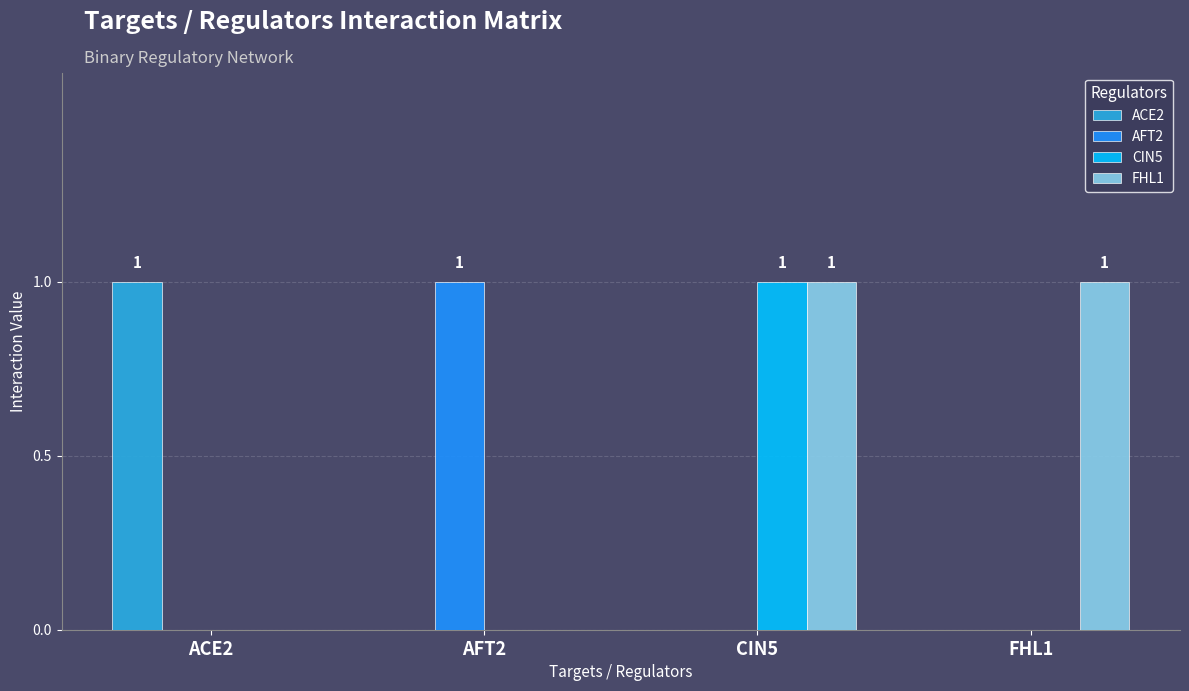

Between CIN5 and FHL1, which series saw the biggest shift?

CIN5